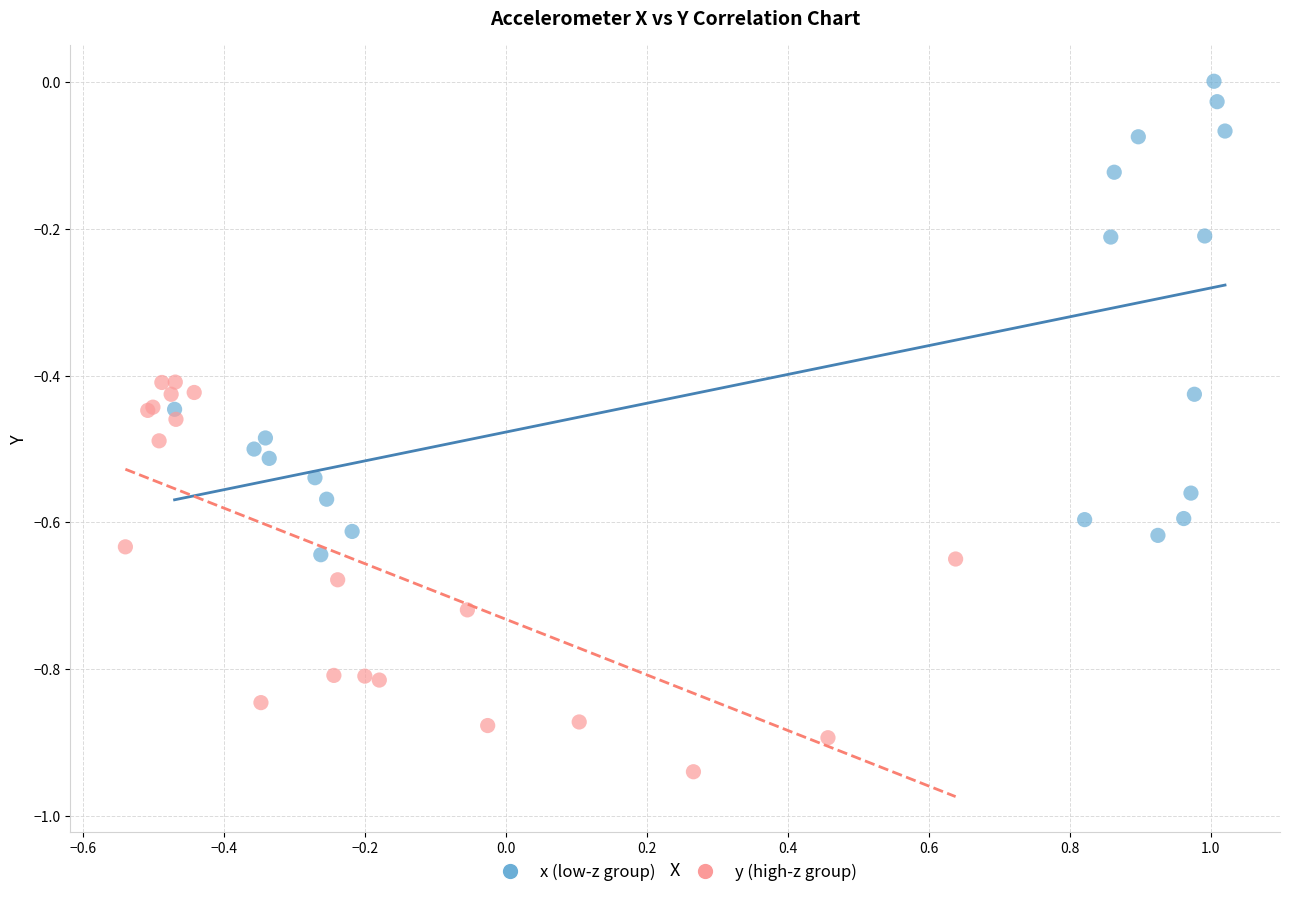

Which series contains the highest Y value?

x (low-z group)